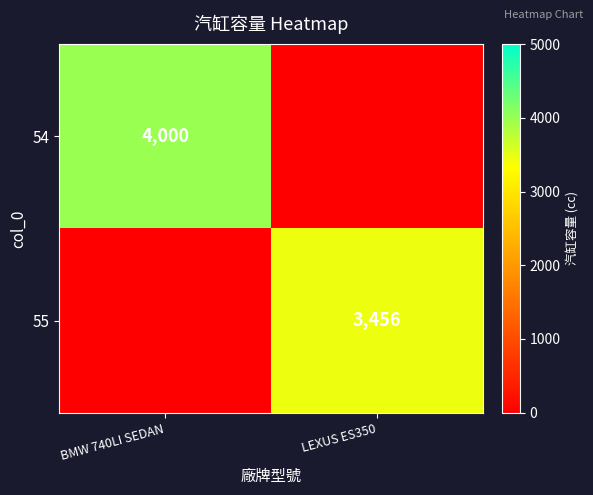

Is it true that 54 equals 1742 at BMW 740LI SEDAN?

False